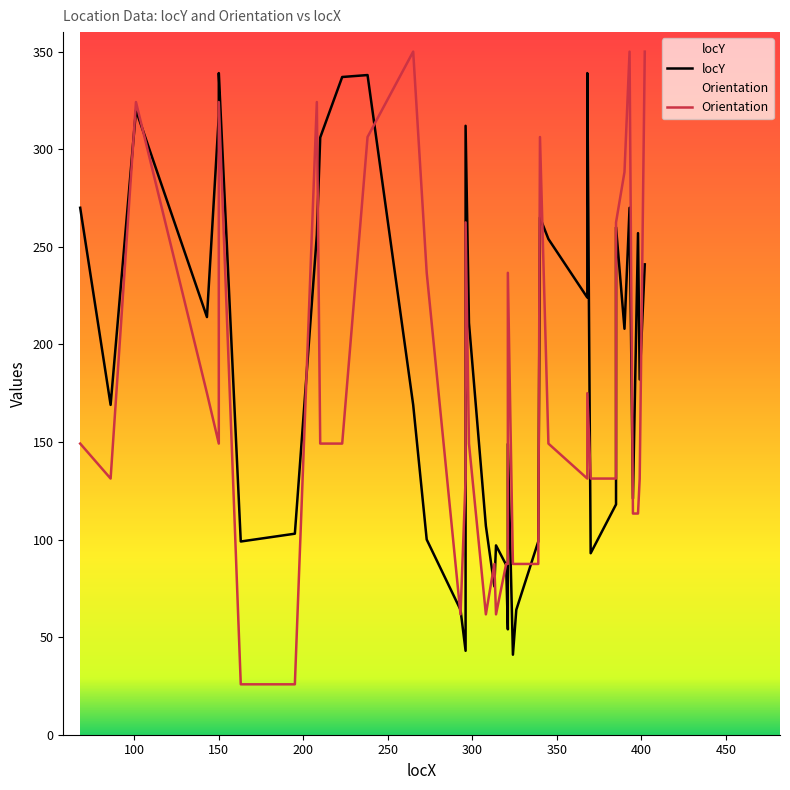

How many values in the locY series exceed 208?

19